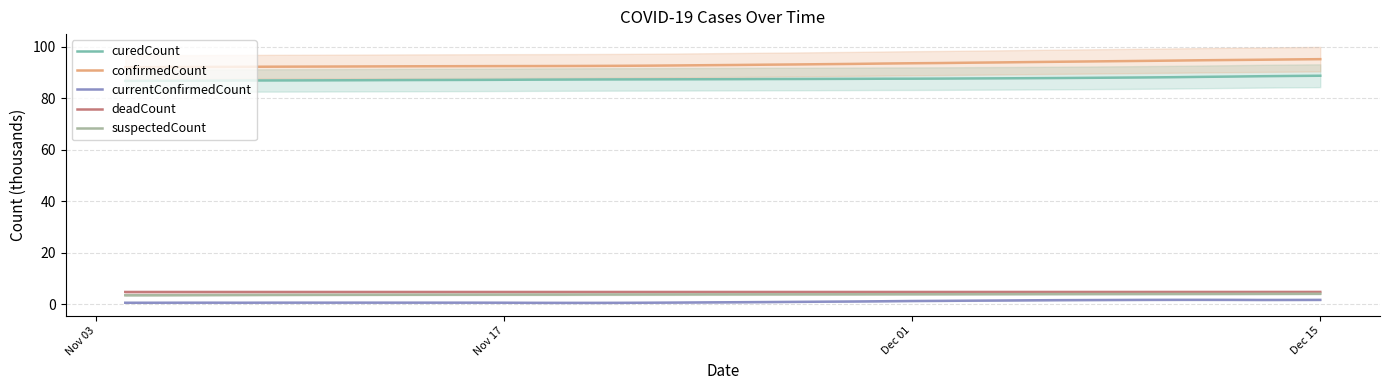

True or false: curedCount and confirmedCount cross at least once.

False